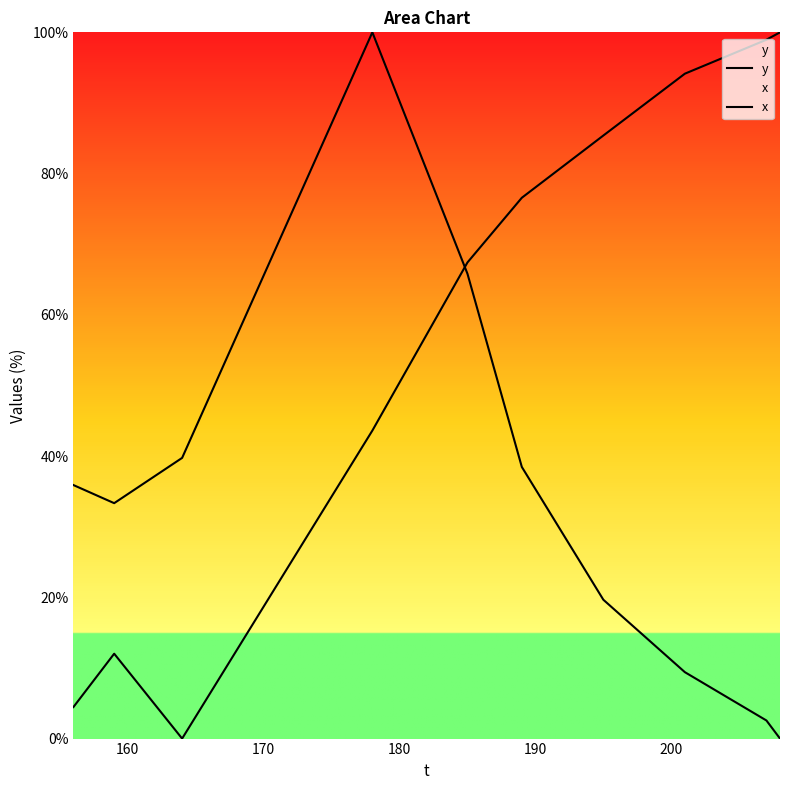

The y series shows 88.7 at 16. True or false?

False